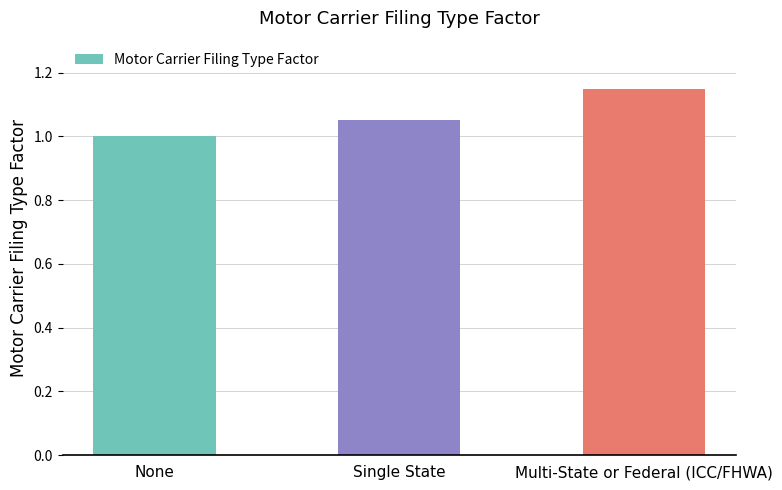

Which category has the highest value across all series?

Multi-State or Federal (ICC/FHWA)